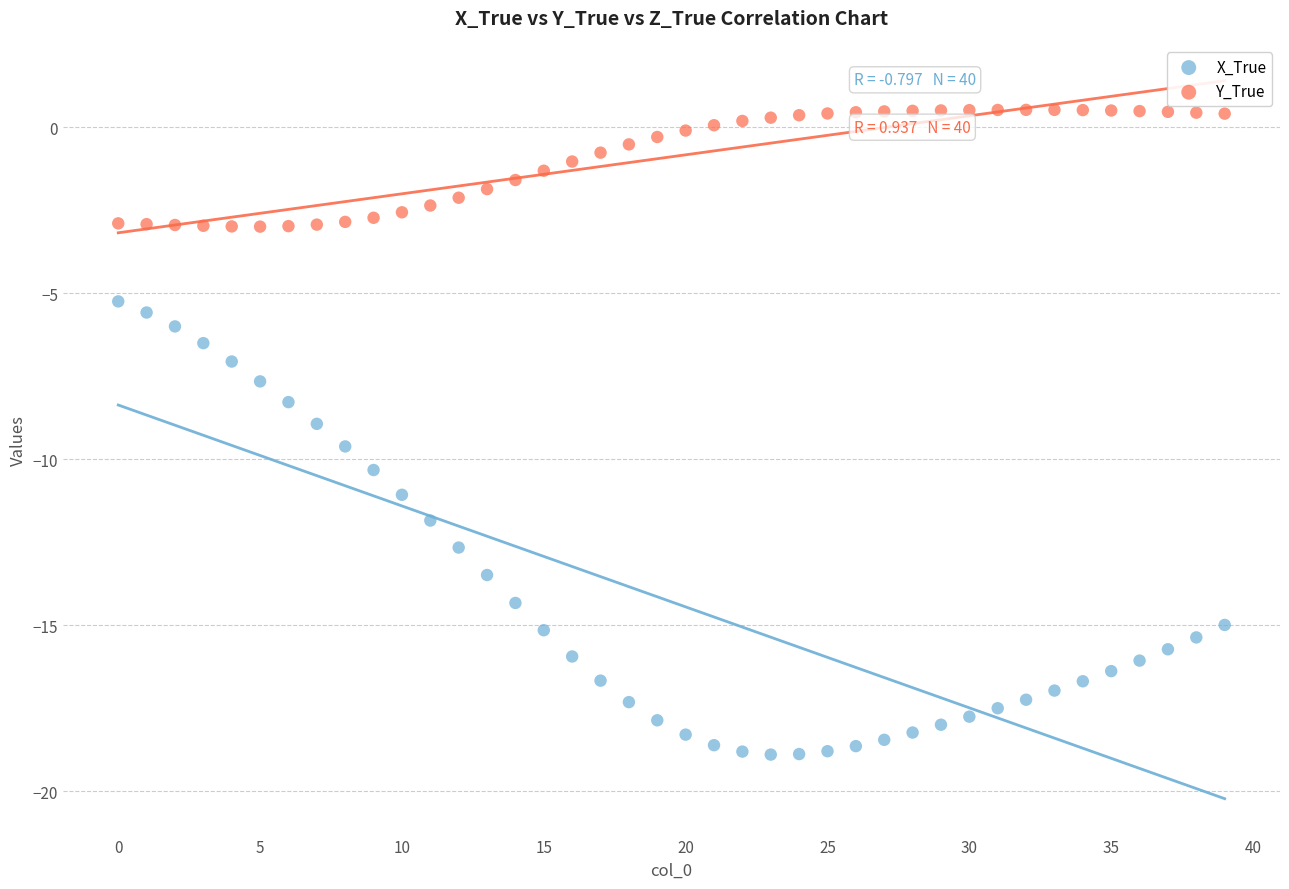

Across all data points, what is the range of Y values (max minus min)?

19.4